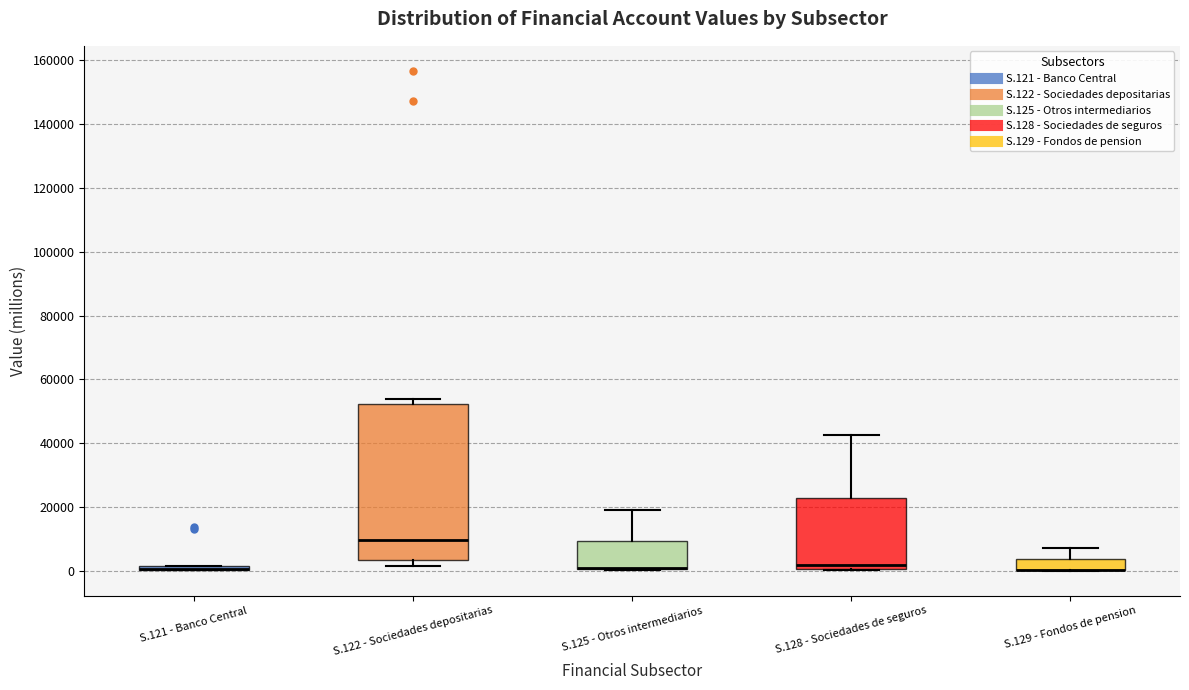

Which box is the tallest, from its lower edge to its upper edge?

S.122 - Sociedades depositarias